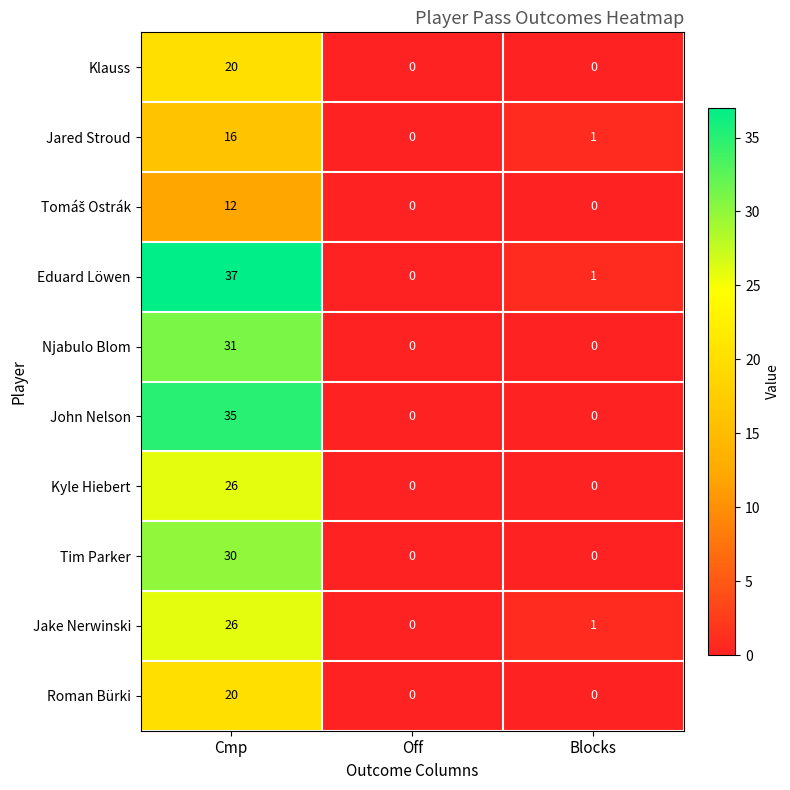

The Eduard Löwen series shows 2 at Blocks. True or false?

False